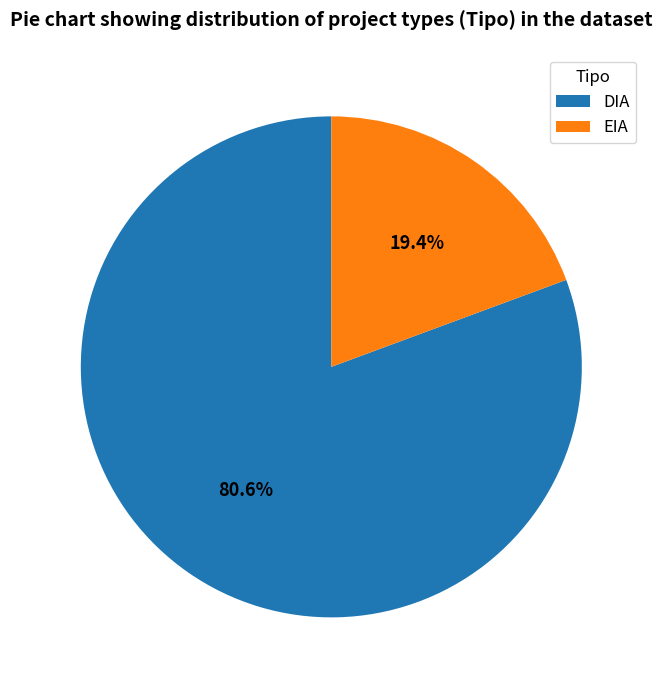

To the nearest percent, what portion does DIA represent?

81%